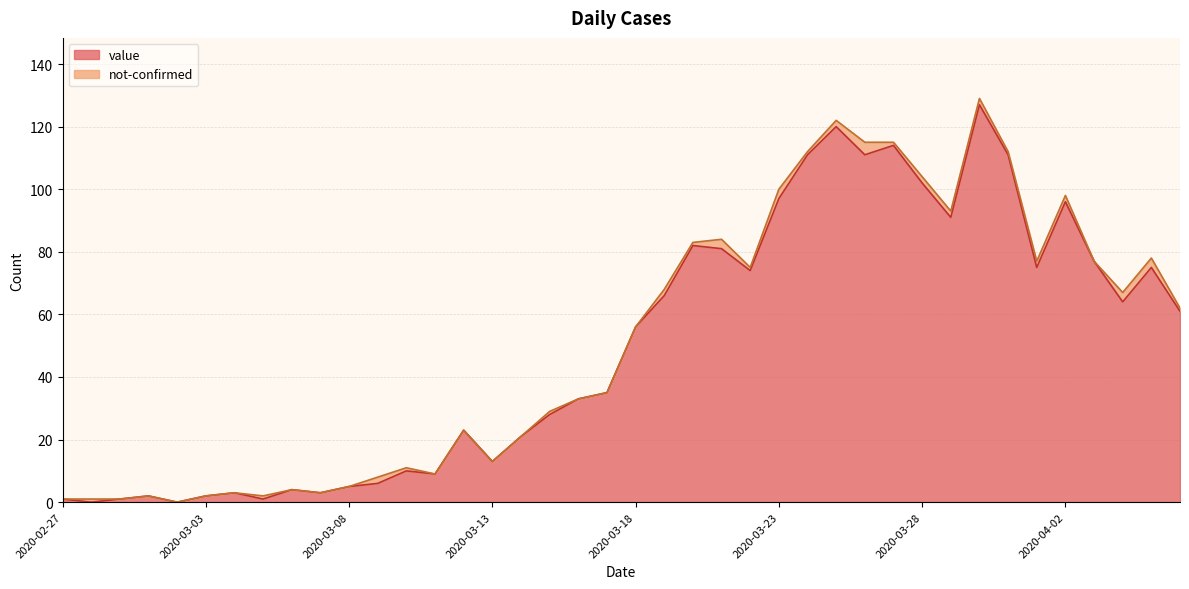

What is the label of the 8th point from the right?

2020-03-30